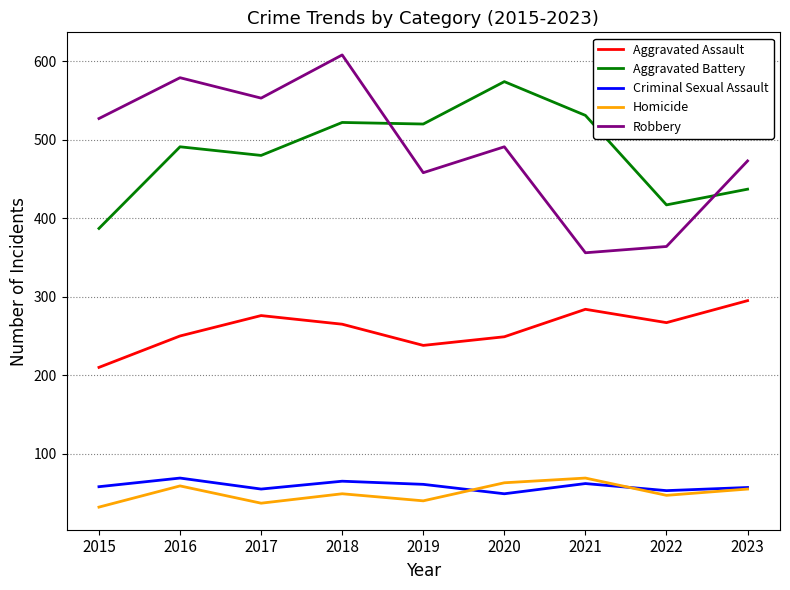

What is the maximum value for Homicide?

69